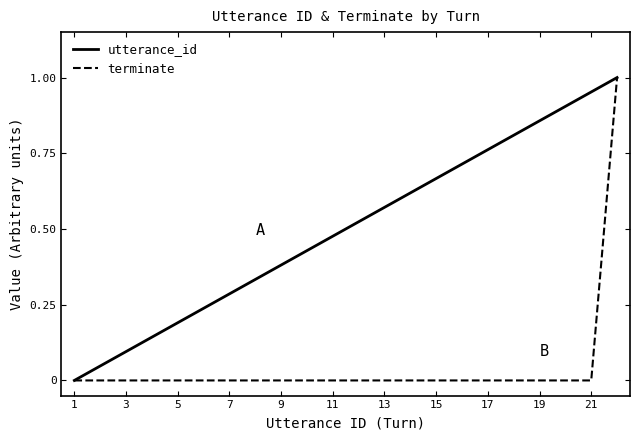

List the series in order of their overall mean, highest first.

utterance_id, terminate